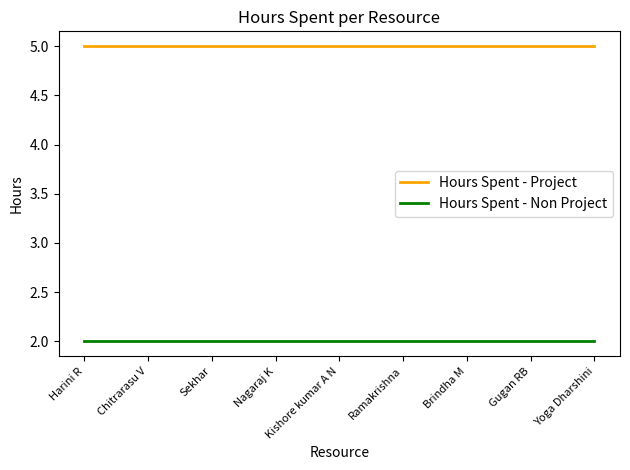

What position from the right is Kishore kumar A N?

5